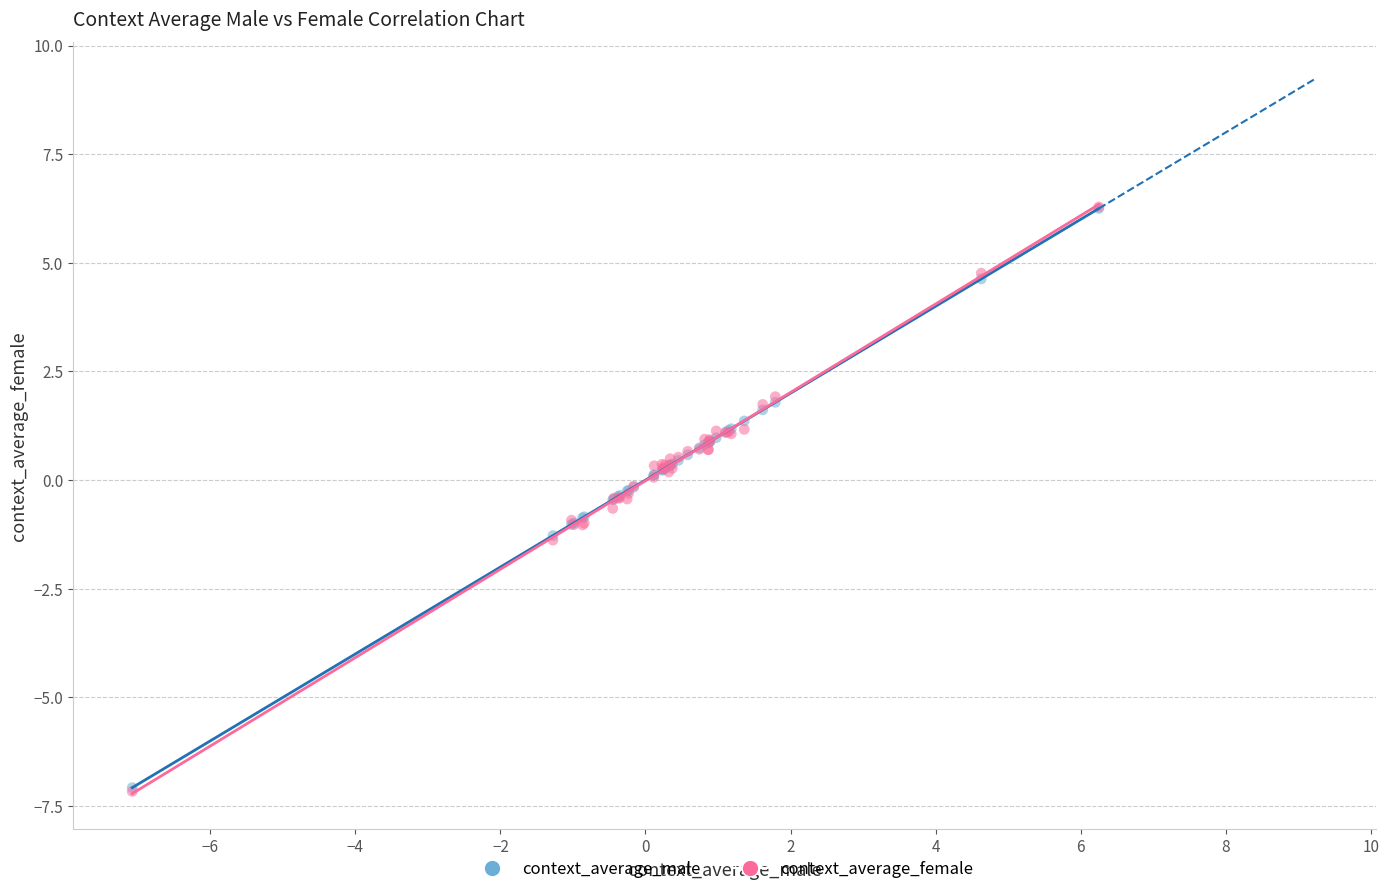

Which series has the widest spread of Y values?

context_average_female